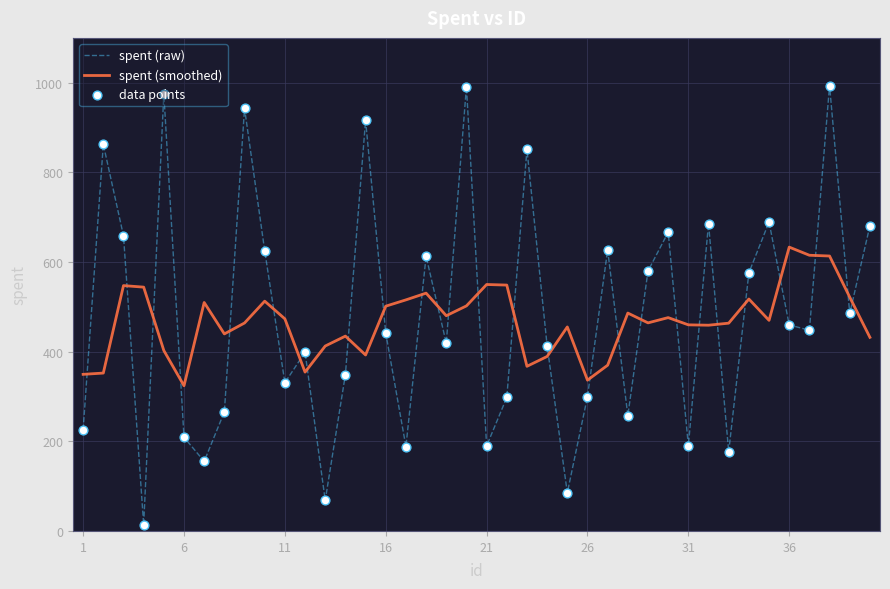

Which series has the widest spread of values?

spent (raw)